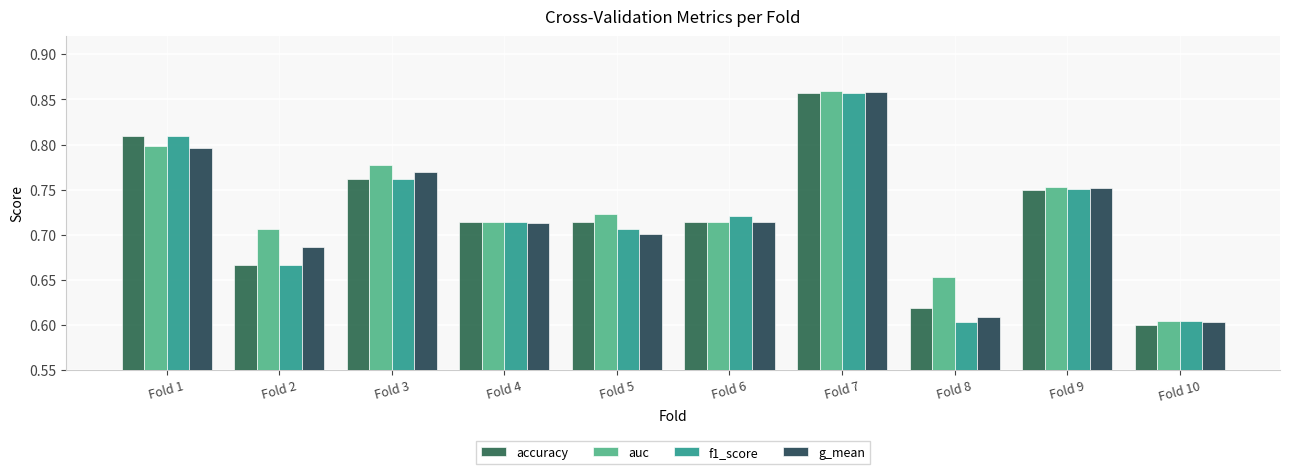

Between Fold 7 and Fold 9, which is larger?

Fold 7